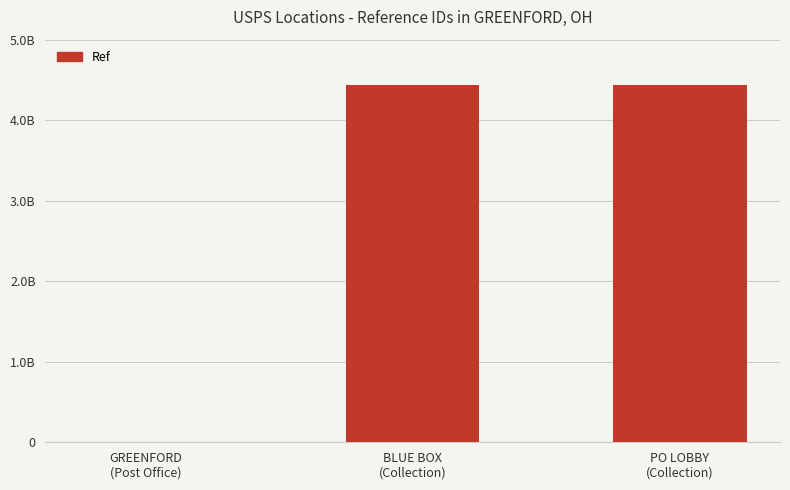

Rank the categories by value from lowest to highest.

GREENFORD
(Post Office), BLUE BOX
(Collection), PO LOBBY
(Collection)